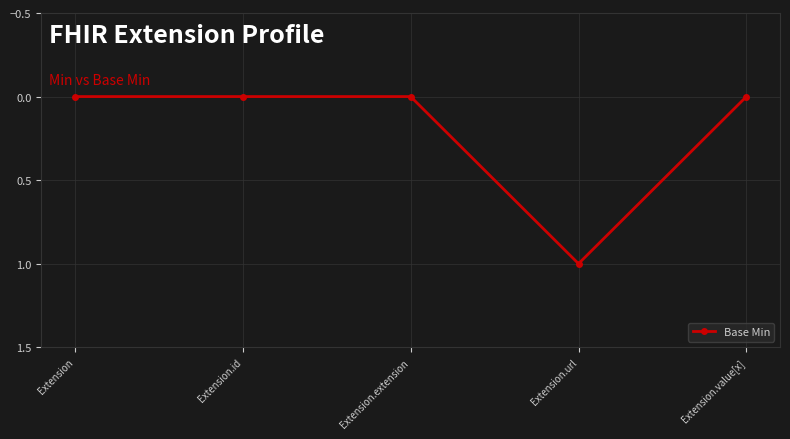

True or false: the data shows -1 at Extension.

False